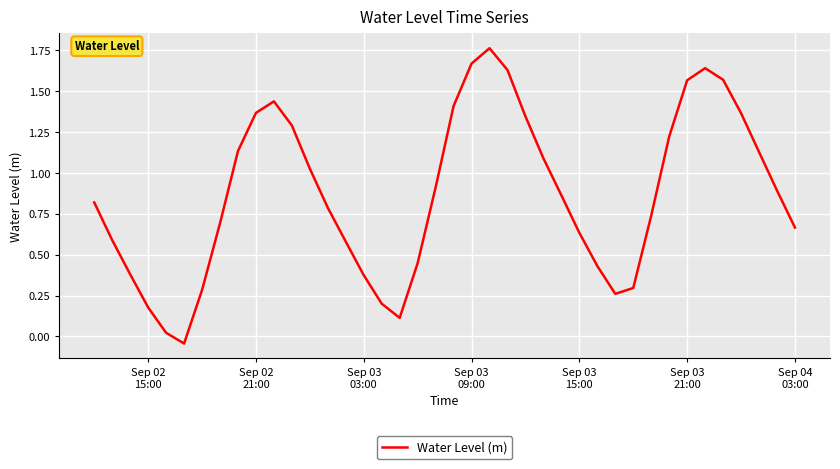

Does the chart display data point markers on the line(s)?

No